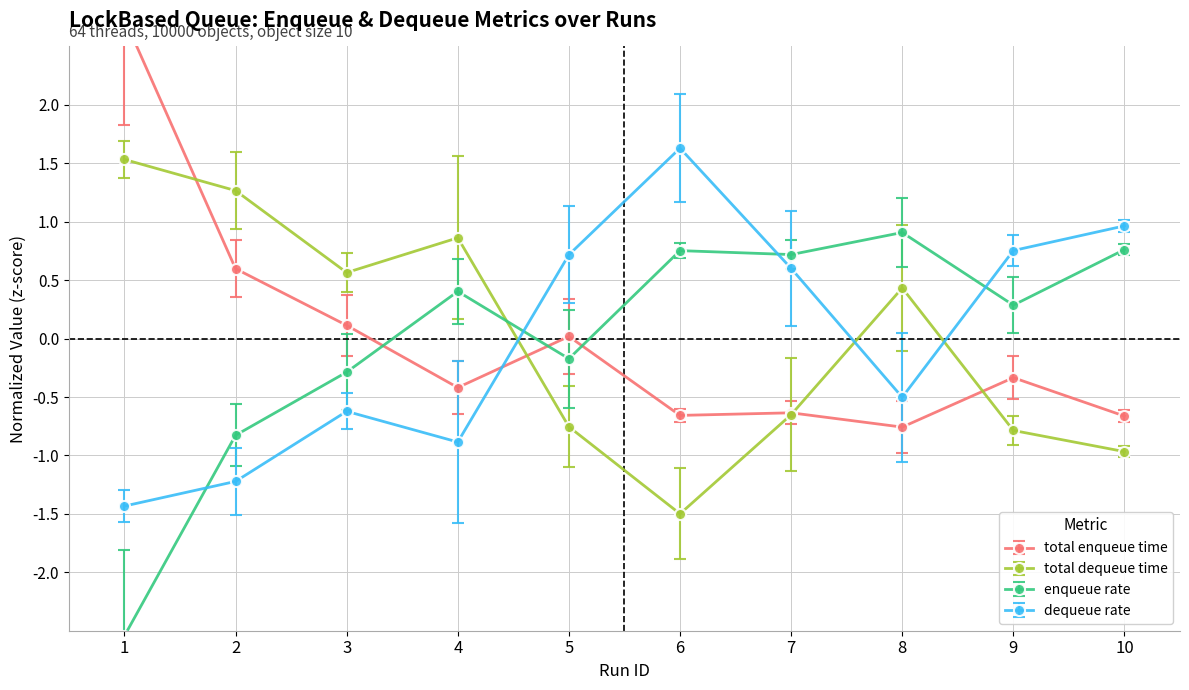

What is the value of the total enqueue time point at the 10th from the left?

-0.7